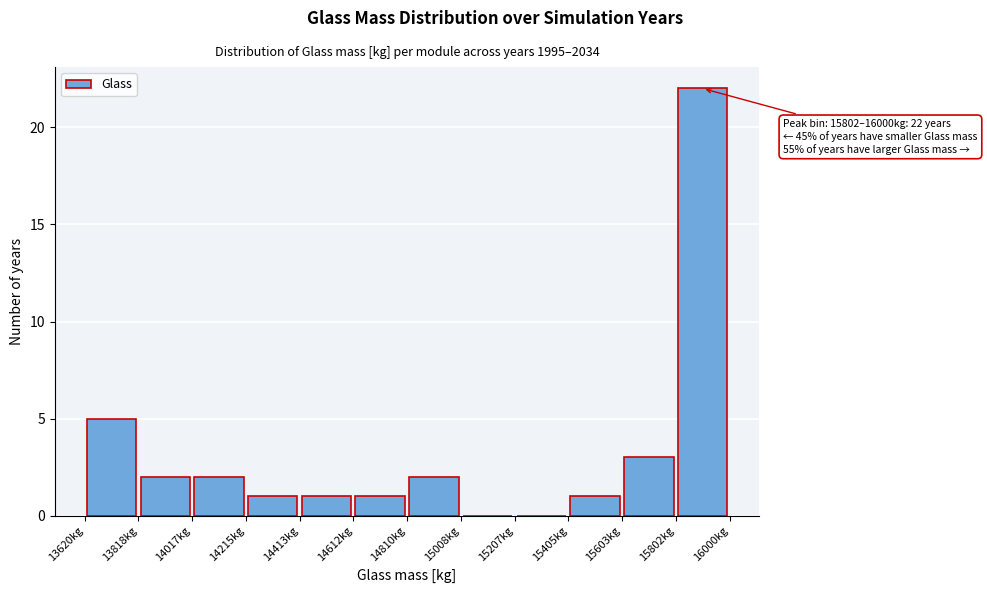

Which range on the x-axis has the tallest bar?

15800 to 16000